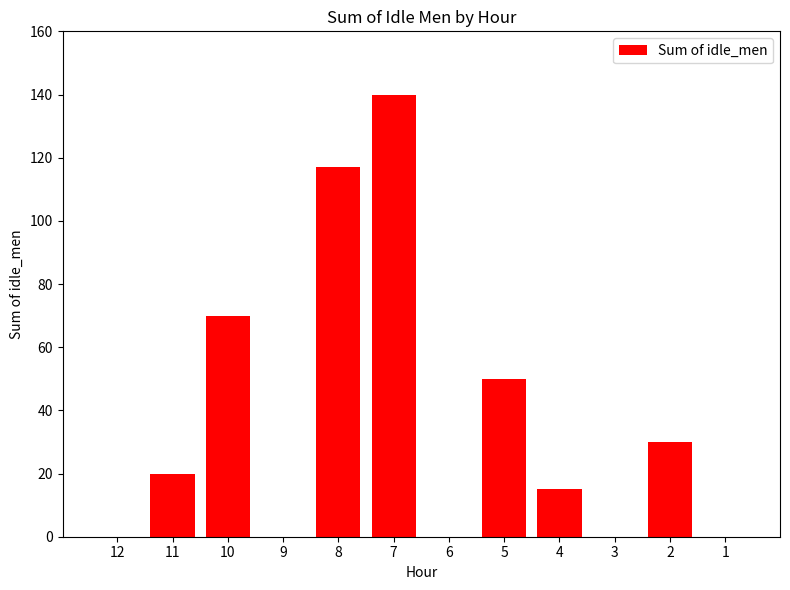

What is the sum of all values?

442